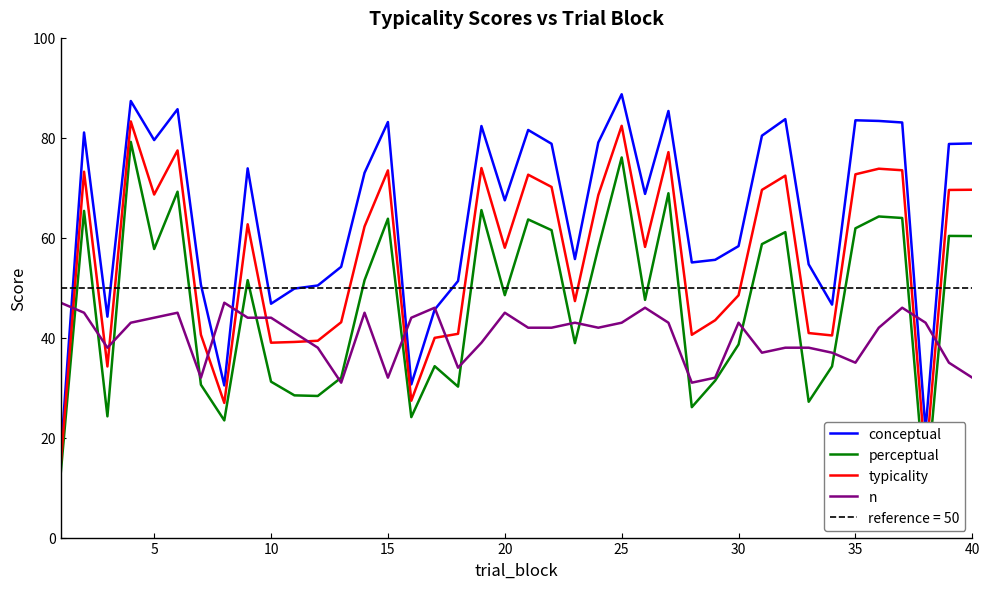

How many interior local valleys does the conceptual series have?

11